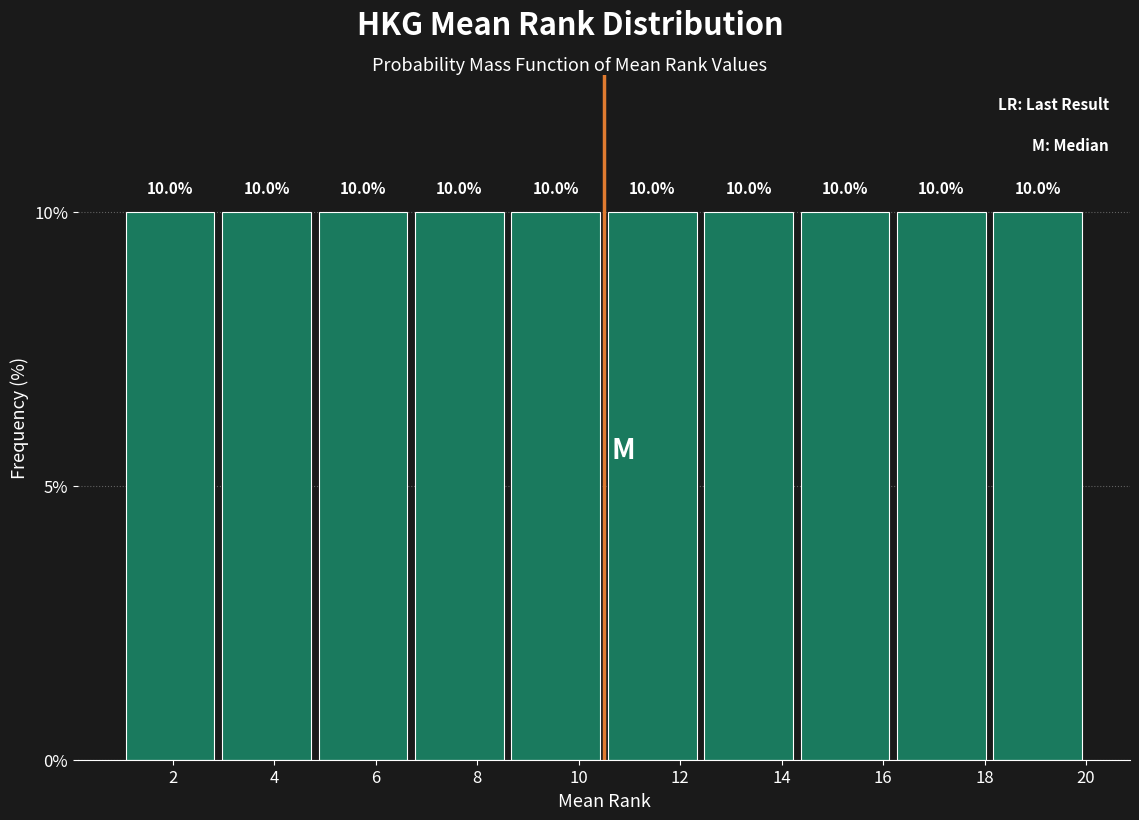

Reading left to right, list every bar in this chart as the range it spans on the x-axis followed by its height. The bar edges are not printed on the chart, so give them approximately, as read against the axis.

1.0 to 2.9: 10.0
2.9 to 4.8: 10.0
4.8 to 6.7: 10.0
6.7 to 8.6: 10.0
8.6 to 10.5: 10.0
10.5 to 12.4: 10.0
12.4 to 14.3: 10.0
14.3 to 16.2: 10.0
16.2 to 18.1: 10.0
18.1 to 20.0: 10.0